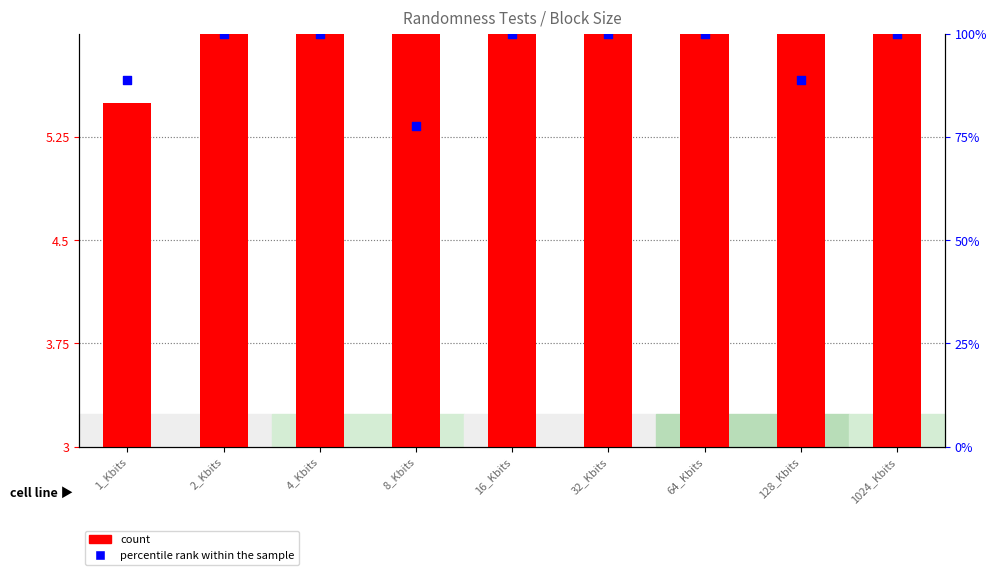

Which series contains the lowest Y value?

count